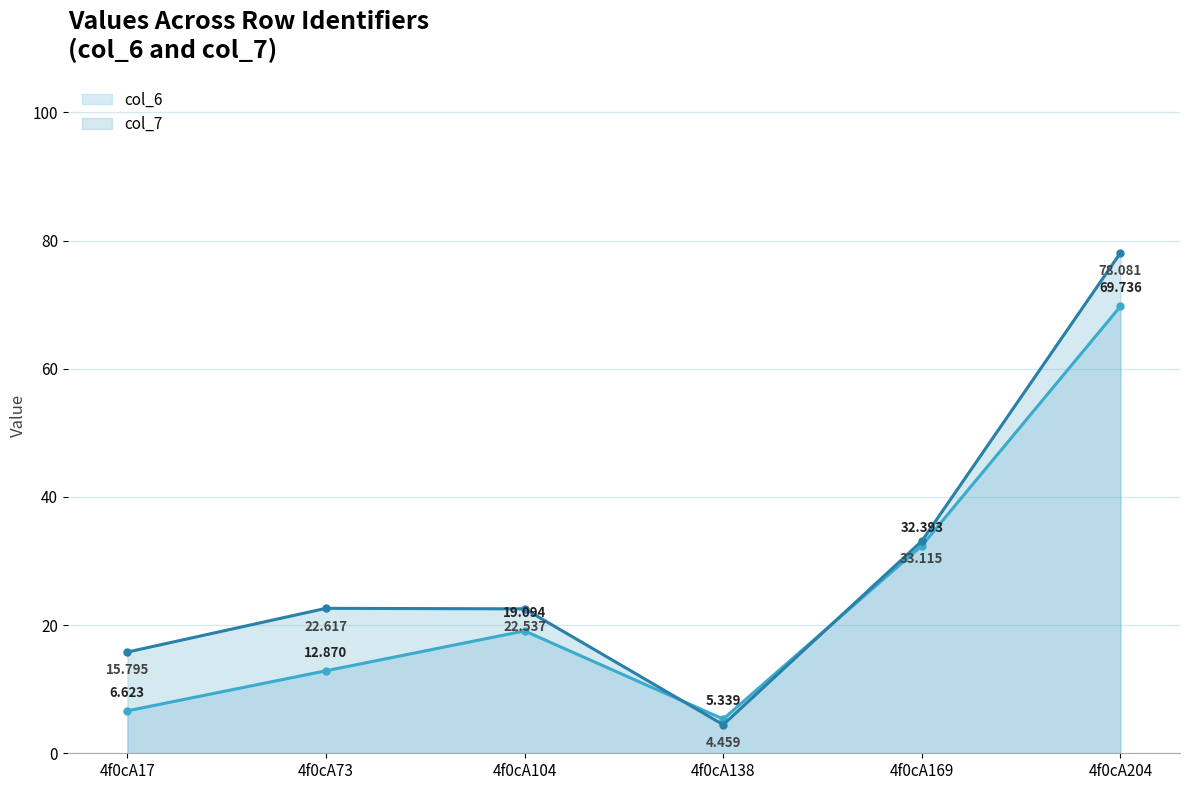

What is the greatest value displayed?

78.1